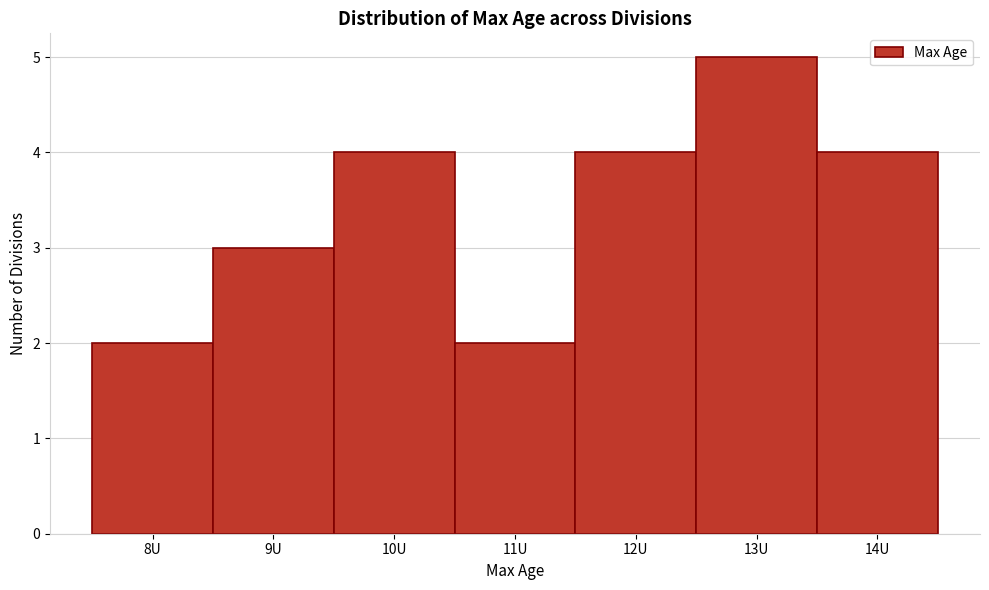

Reading right to left, list all the values displayed in this chart.

14U=4	13U=5	12U=4	11U=2	10U=4	9U=3	8U=2